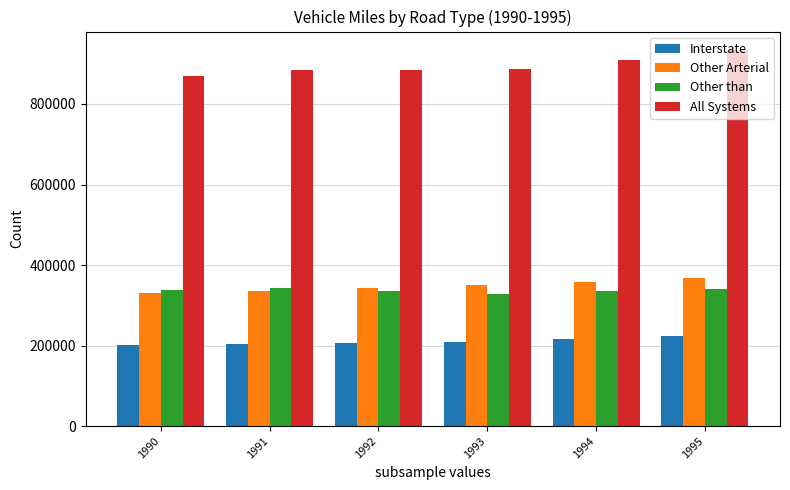

How many values in the Other Arterial series exceed 349567?

3